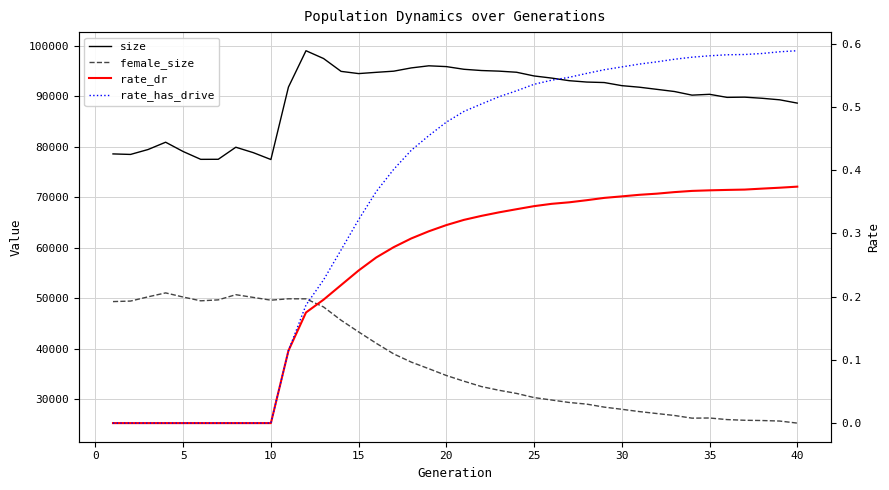

True or false: rate_has_drive and female_size intersect in this chart.

False